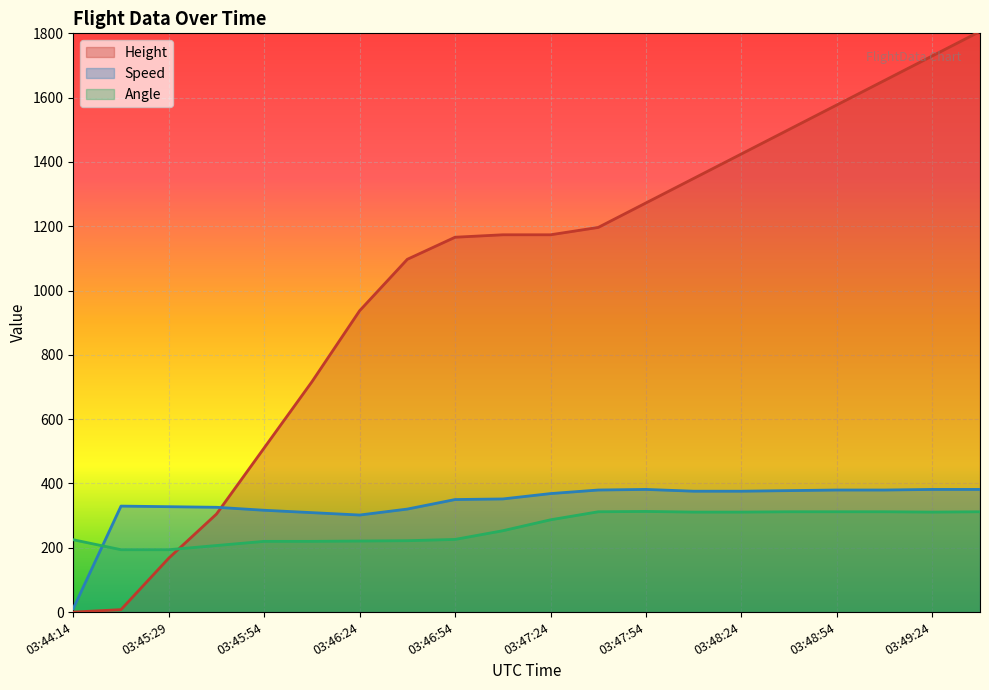

Which has a higher value, 03:49:39 or 03:46:39?

03:49:39